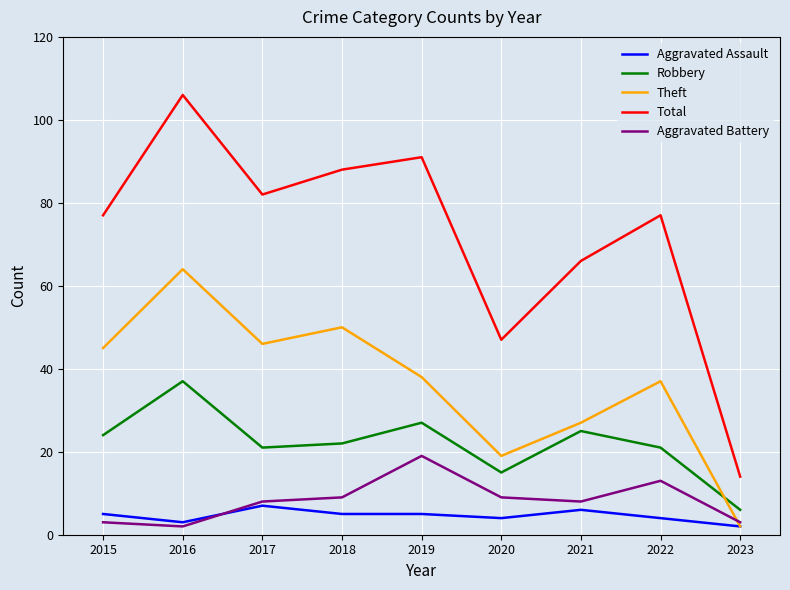

The Total series shows 115 at 2015. True or false?

False